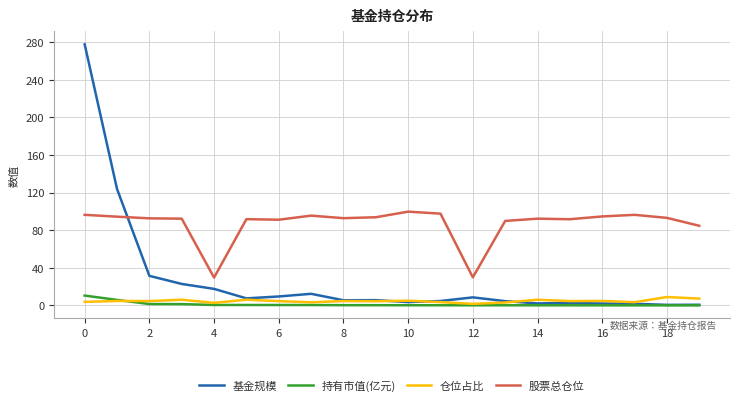

Does the chart display data point markers on the line(s)?

No